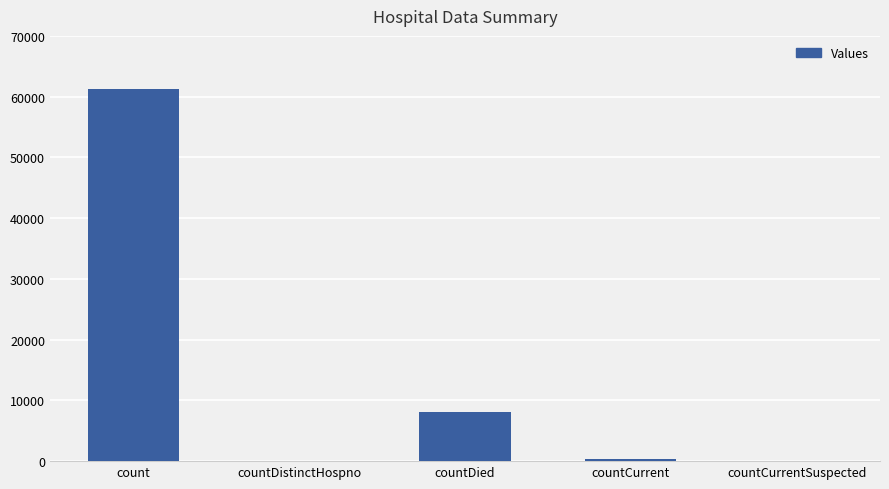

Where does the data first go above 415?

count